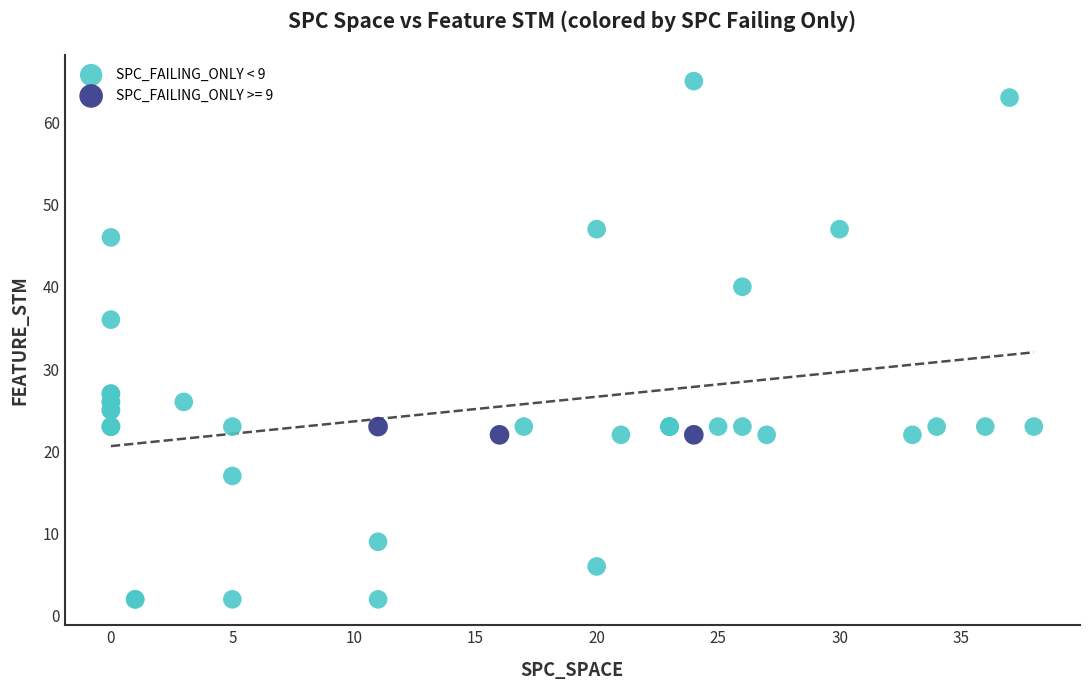

Which series reaches the minimum Y coordinate?

SPC_FAILING_ONLY < 9